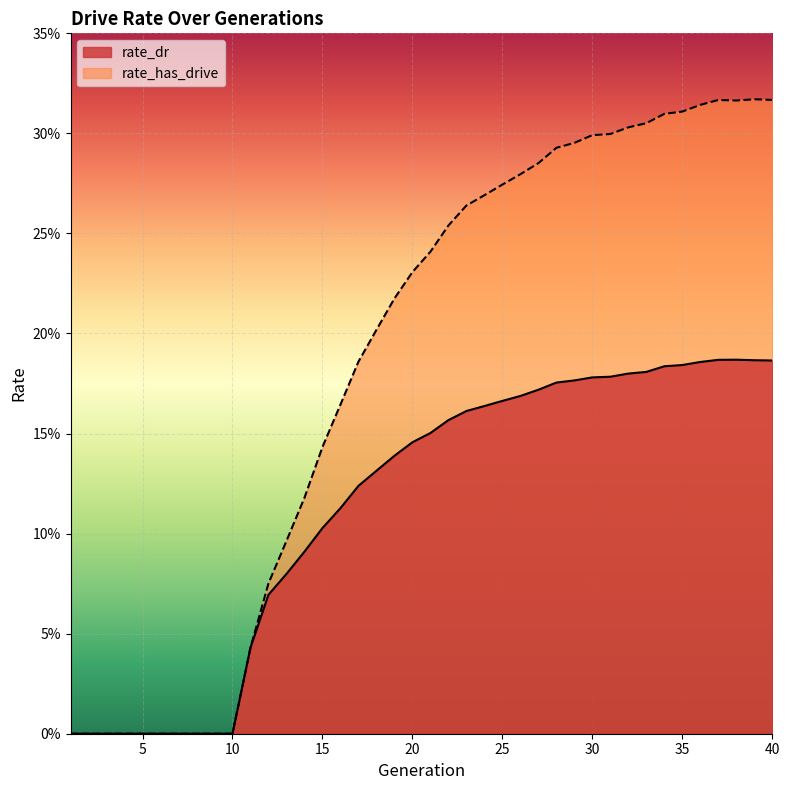

The value of rate_has_drive at 32 is 0.3. True or false?

True